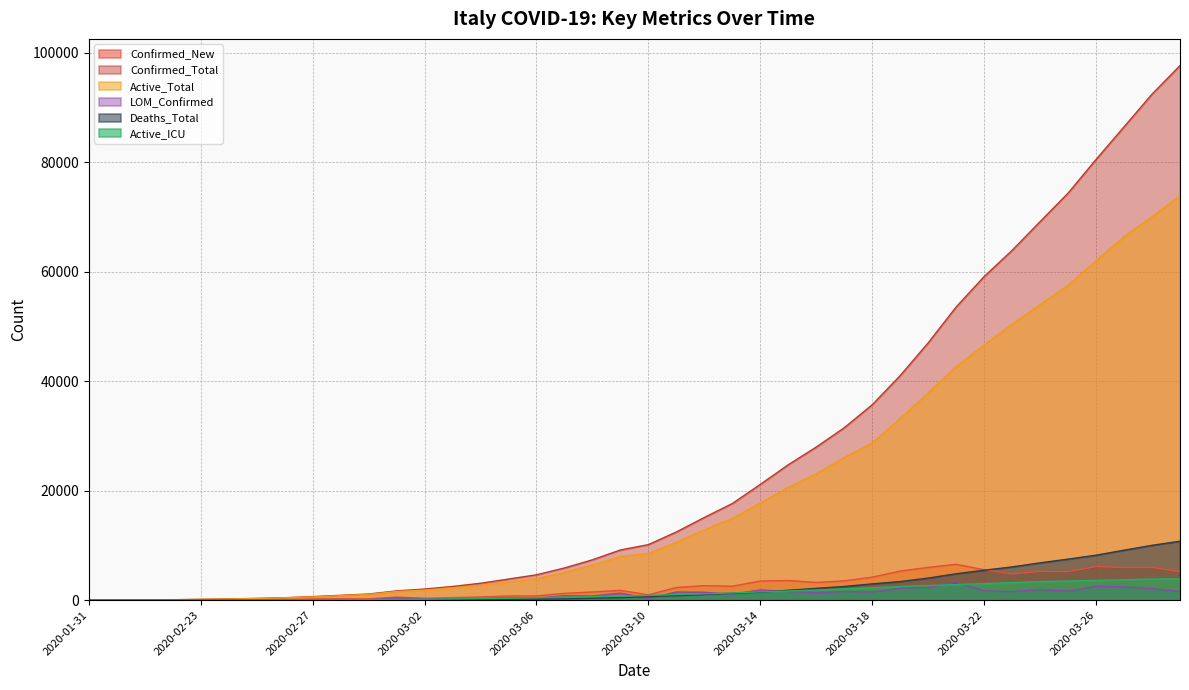

Reading right to left, what are all the values shown in this chart?

Confirmed_New: 2020-03-29=5217	2020-03-28=5974	2020-03-27=5959	2020-03-26=6153	2020-03-25=5210	2020-03-24=5249	2020-03-23=4789	2020-03-22=5560	2020-03-21=6557	2020-03-20=5986	2020-03-19=5322	2020-03-18=4207	2020-03-17=3526	2020-03-16=3233	2020-03-15=3590	2020-03-14=3497	2020-03-13=2547	2020-03-12=2651	2020-03-11=2313	2020-03-10=977	2020-03-09=1797	2020-03-08=1492	2020-03-07=1247	2020-03-06=778	2020-03-05=769	2020-03-04=587	2020-03-03=466	2020-03-02=342	2020-03-01=566	2020-02-29=240	2020-02-28=238	2020-02-27=205	2020-02-26=125	2020-02-25=93	2020-02-24=77	2020-02-23=71	2020-02-22=59	2020-02-21=17	2020-02-06=1	2020-01-31=2
Confirmed_Total: 2020-03-29=97689	2020-03-28=92472	2020-03-27=86498	2020-03-26=80539	2020-03-25=74386	2020-03-24=69176	2020-03-23=63927	2020-03-22=59138	2020-03-21=53578	2020-03-20=47021	2020-03-19=41035	2020-03-18=35713	2020-03-17=31506	2020-03-16=27980	2020-03-15=24747	2020-03-14=21157	2020-03-13=17660	2020-03-12=15113	2020-03-11=12462	2020-03-10=10149	2020-03-09=9172	2020-03-08=7375	2020-03-07=5883	2020-03-06=4636	2020-03-05=3858	2020-03-04=3089	2020-03-03=2502	2020-03-02=2036	2020-03-01=1694	2020-02-29=1128	2020-02-28=888	2020-02-27=650	2020-02-26=445	2020-02-25=320	2020-02-24=227	2020-02-23=150	2020-02-22=79	2020-02-21=20	2020-02-06=3	2020-01-31=2
Active_Total: 2020-03-29=73880	2020-03-28=70065	2020-03-27=66414	2020-03-26=62013	2020-03-25=57521	2020-03-24=54030	2020-03-23=50418	2020-03-22=46638	2020-03-21=42681	2020-03-20=37860	2020-03-19=33190	2020-03-18=28710	2020-03-17=26062	2020-03-16=23073	2020-03-15=20603	2020-03-14=17750	2020-03-13=14955	2020-03-12=12839	2020-03-11=10590	2020-03-10=8514	2020-03-09=7985	2020-03-08=6387	2020-03-07=5061	2020-03-06=3916	2020-03-05=3296	2020-03-04=2706	2020-03-03=2263	2020-03-02=1835	2020-03-01=1577	2020-02-29=1049	2020-02-28=821	2020-02-27=588	2020-02-26=430	2020-02-25=309	2020-02-24=199	2020-02-23=147	2020-02-22=75	2020-02-21=19	2020-02-06=3	2020-01-31=2
LOM_Confirmed: 2020-03-29=1592	2020-03-28=2117	2020-03-27=2409	2020-03-26=2543	2020-03-25=1643	2020-03-24=1942	2020-03-23=1555	2020-03-22=1691	2020-03-21=3251	2020-03-20=2380	2020-03-19=2171	2020-03-18=1493	2020-03-17=1571	2020-03-16=1377	2020-03-15=1587	2020-03-14=1865	2020-03-13=1095	2020-03-12=1445	2020-03-11=1489	2020-03-10=322	2020-03-09=1280	2020-03-08=769	2020-03-07=808	2020-03-06=361	2020-03-05=431	2020-03-04=300	2020-03-03=266	2020-03-02=270	2020-03-01=369	2020-02-29=84	2020-02-28=128	2020-02-27=98	2020-02-26=65	2020-02-25=67	2020-02-24=61	2020-02-23=57	2020-02-22=40	2020-02-21=15	2020-02-06=0	2020-01-31=0
Deaths_Total: 2020-03-29=10779	2020-03-28=10023	2020-03-27=9134	2020-03-26=8215	2020-03-25=7503	2020-03-24=6820	2020-03-23=6077	2020-03-22=5476	2020-03-21=4825	2020-03-20=4032	2020-03-19=3405	2020-03-18=2978	2020-03-17=2503	2020-03-16=2158	2020-03-15=1809	2020-03-14=1441	2020-03-13=1266	2020-03-12=1016	2020-03-11=827	2020-03-10=631	2020-03-09=463	2020-03-08=366	2020-03-07=233	2020-03-06=197	2020-03-05=148	2020-03-04=107	2020-03-03=79	2020-03-02=52	2020-03-01=34	2020-02-29=29	2020-02-28=21	2020-02-27=17	2020-02-26=12	2020-02-25=10	2020-02-24=7	2020-02-23=3	2020-02-22=2	2020-02-21=1	2020-02-06=0	2020-01-31=0
Active_ICU: 2020-03-29=3906	2020-03-28=3856	2020-03-27=3732	2020-03-26=3612	2020-03-25=3489	2020-03-24=3396	2020-03-23=3204	2020-03-22=3009	2020-03-21=2857	2020-03-20=2655	2020-03-19=2498	2020-03-18=2257	2020-03-17=2060	2020-03-16=1851	2020-03-15=1672	2020-03-14=1518	2020-03-13=1328	2020-03-12=1153	2020-03-11=1028	2020-03-10=877	2020-03-09=733	2020-03-08=650	2020-03-07=567	2020-03-06=462	2020-03-05=351	2020-03-04=295	2020-03-03=229	2020-03-02=166	2020-03-01=140	2020-02-29=105	2020-02-28=64	2020-02-27=56	2020-02-26=36	2020-02-25=35	2020-02-24=27	2020-02-23=25	2020-02-22=18	2020-02-21=0	2020-02-06=0	2020-01-31=0